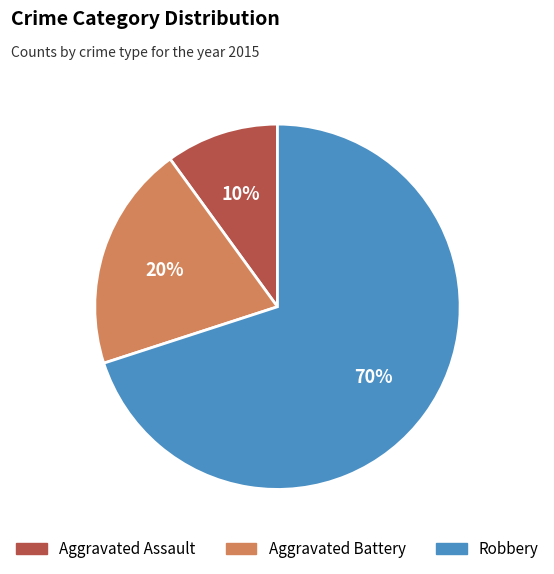

Is the sum of Robbery and Aggravated Assault greater than half?

Yes